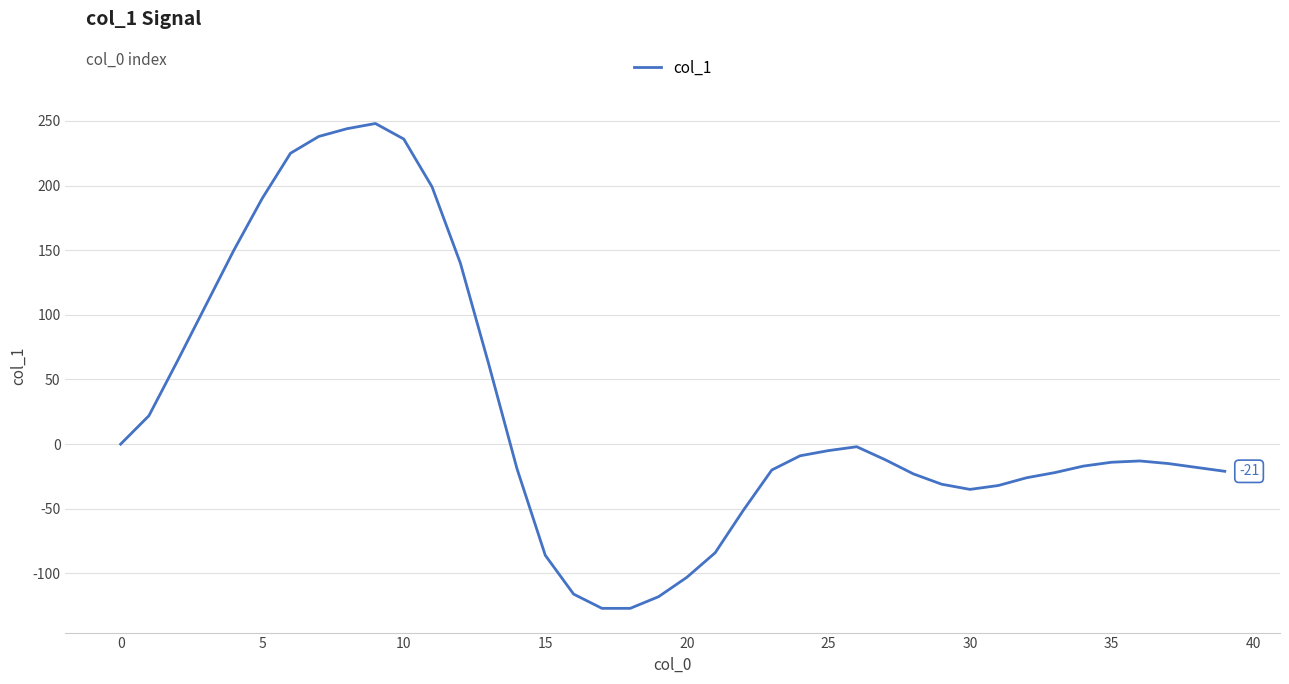

What is the greatest value displayed?

248